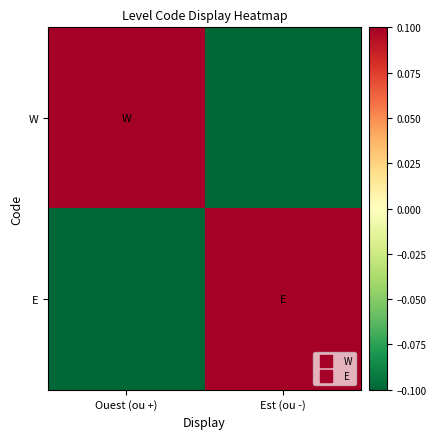

What is the greatest value displayed?

0.1